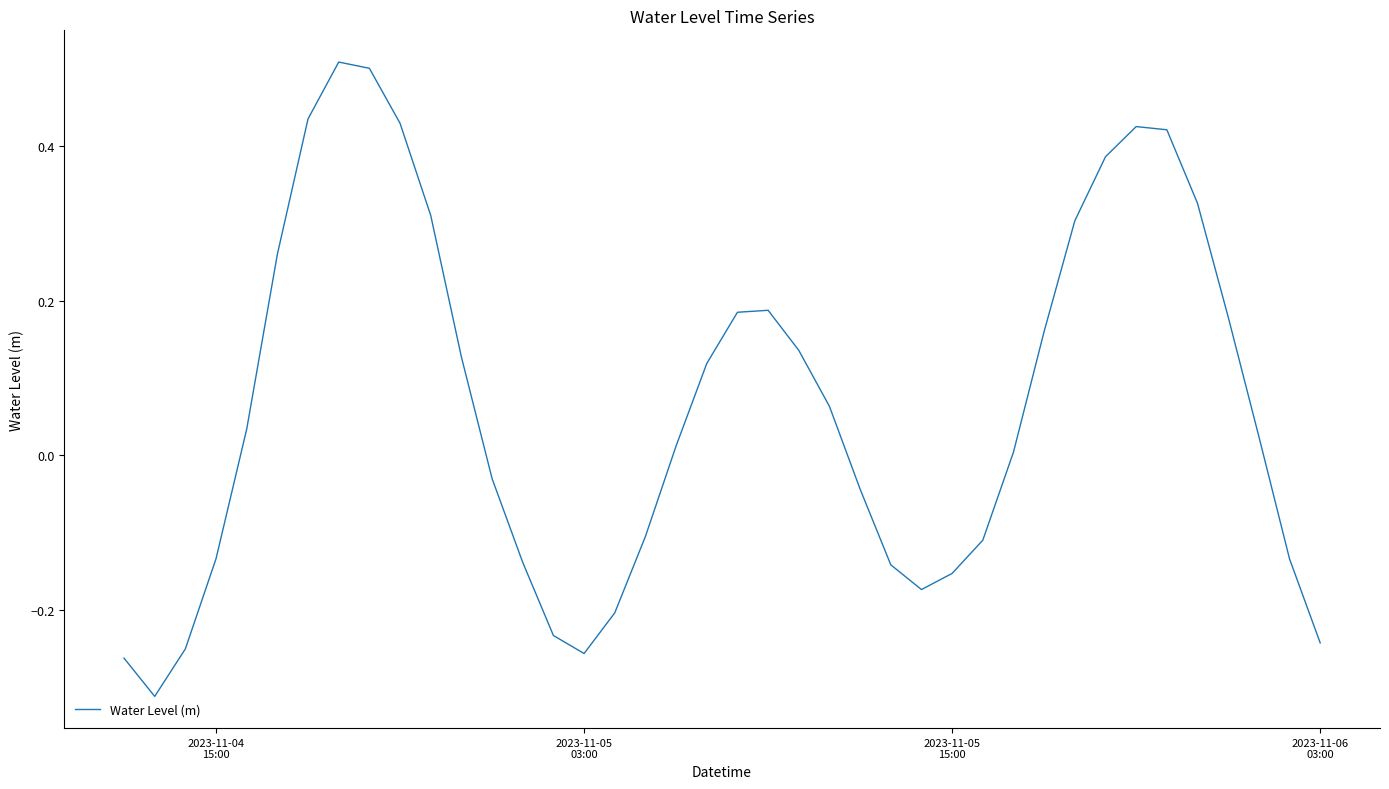

What is the greatest value displayed?

0.5